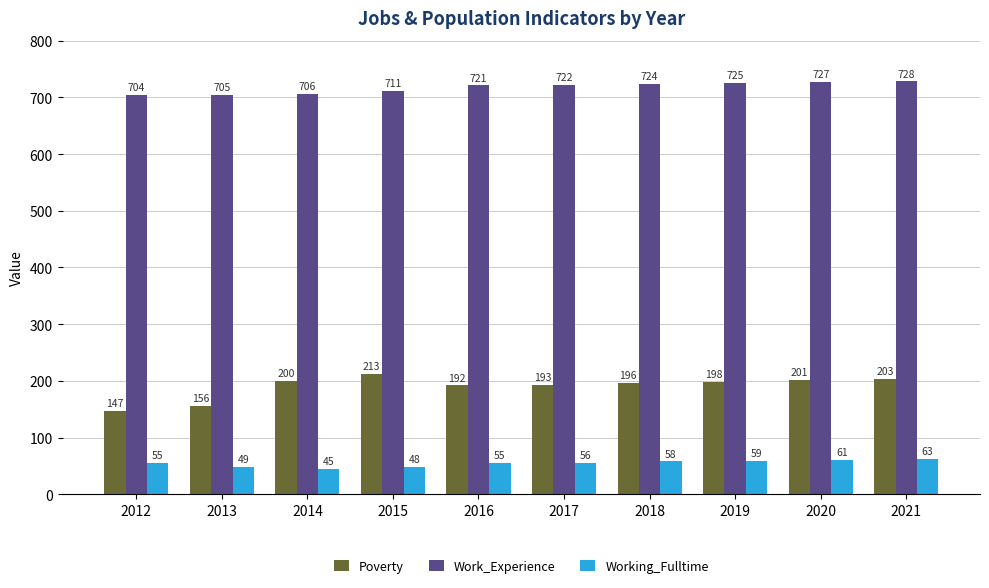

What are all the series names shown in the legend?

Poverty, Work_Experience, Working_Fulltime